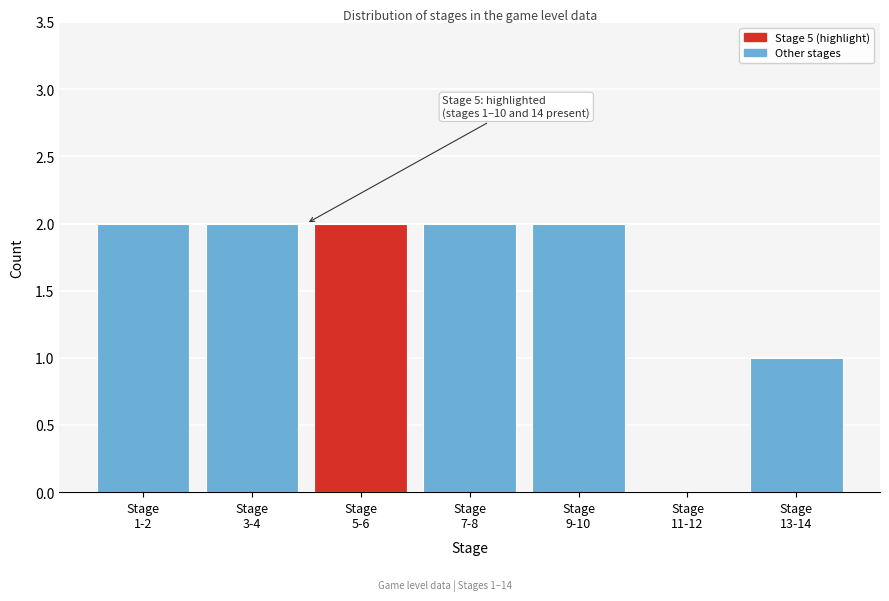

What is the sum of all values?

11